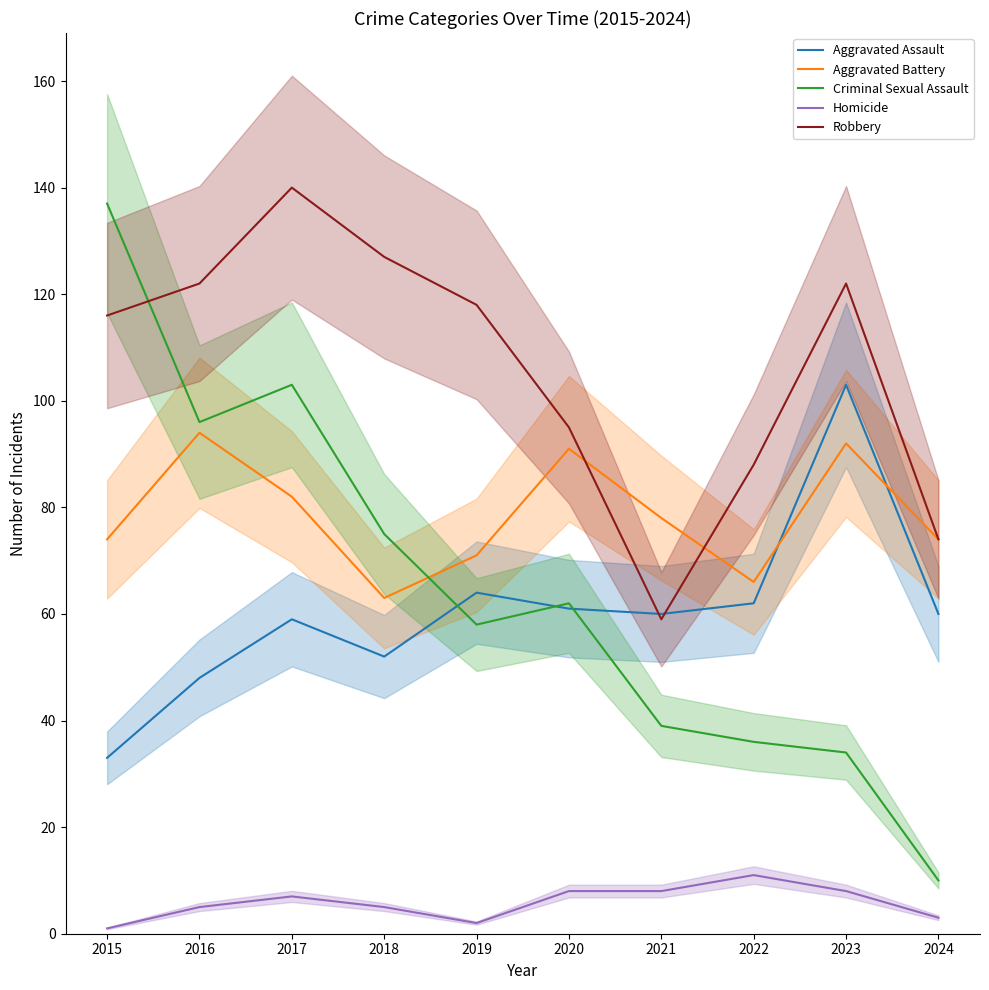

Where do Criminal Sexual Assault and Aggravated Assault first cross each other?

2018 and 2019